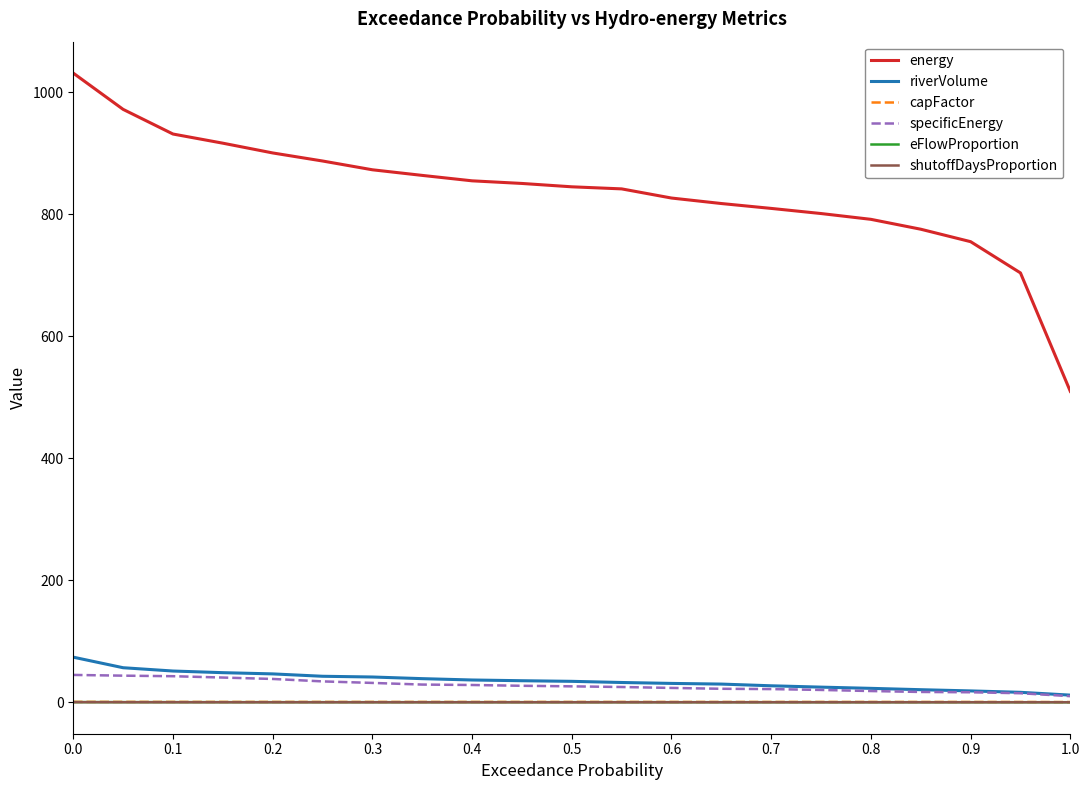

Which series has the largest total across all categories?

energy